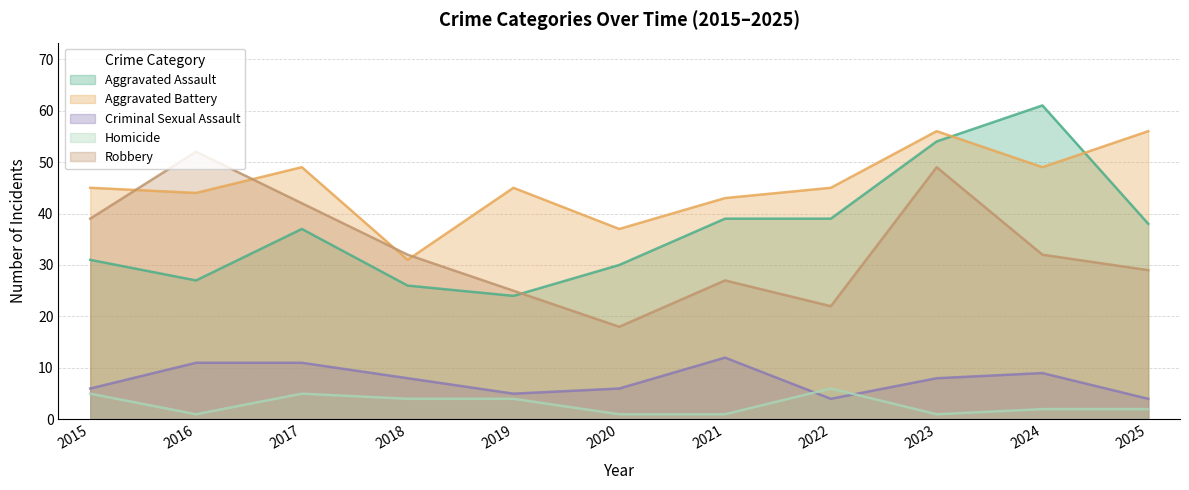

Which series changed the most between 2017 and 2023?

Aggravated Assault